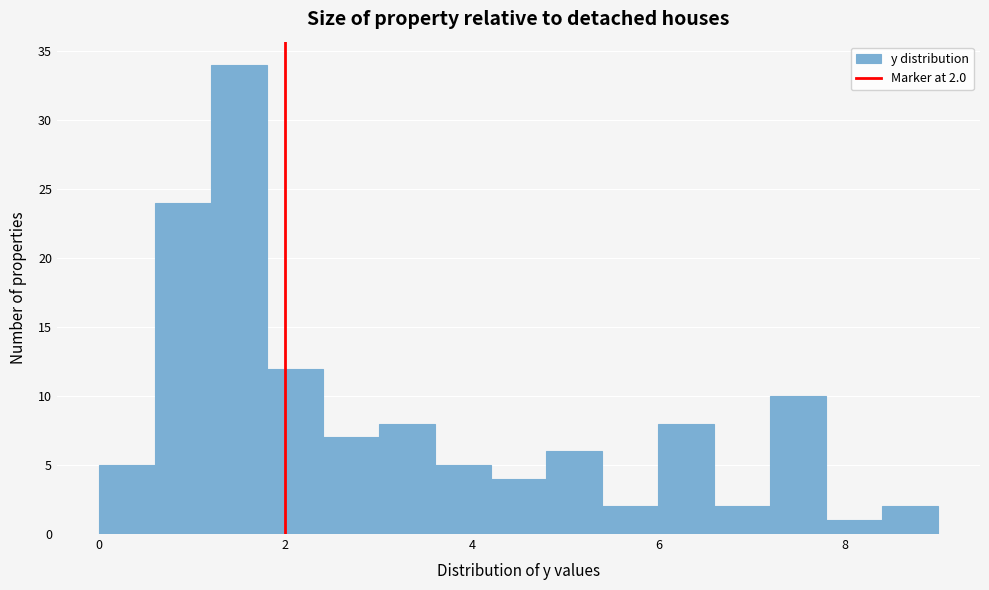

Around what value on the x-axis is the tallest bar? Give the approximate position of its centre, as read against the axis.

1.6